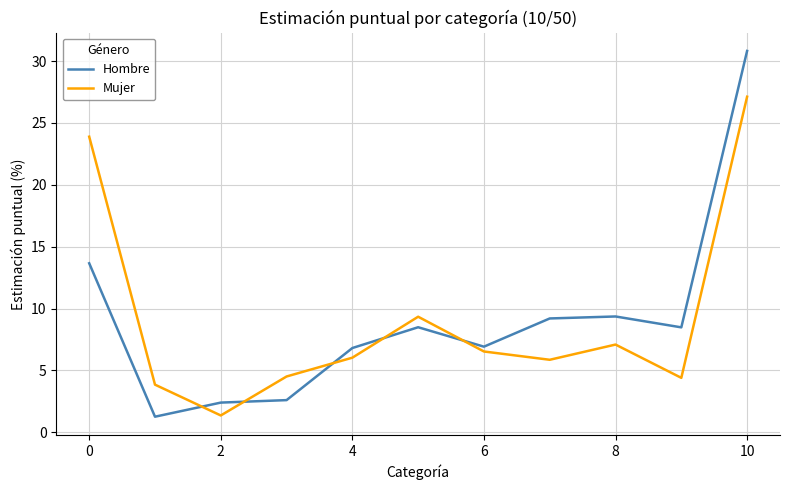

List the series in order of their peak value, highest first.

Hombre, Mujer